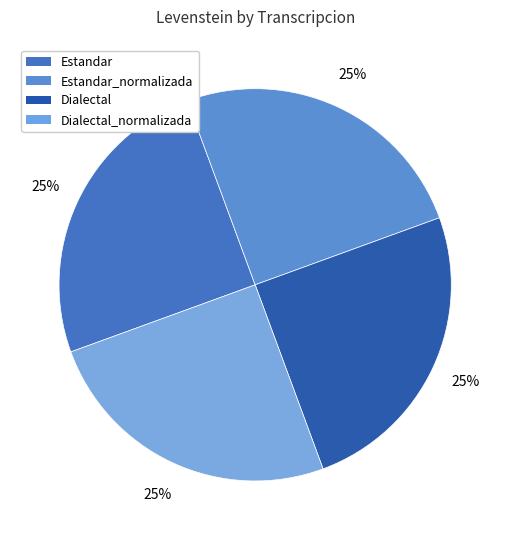

Is there a majority slice in this chart?

No